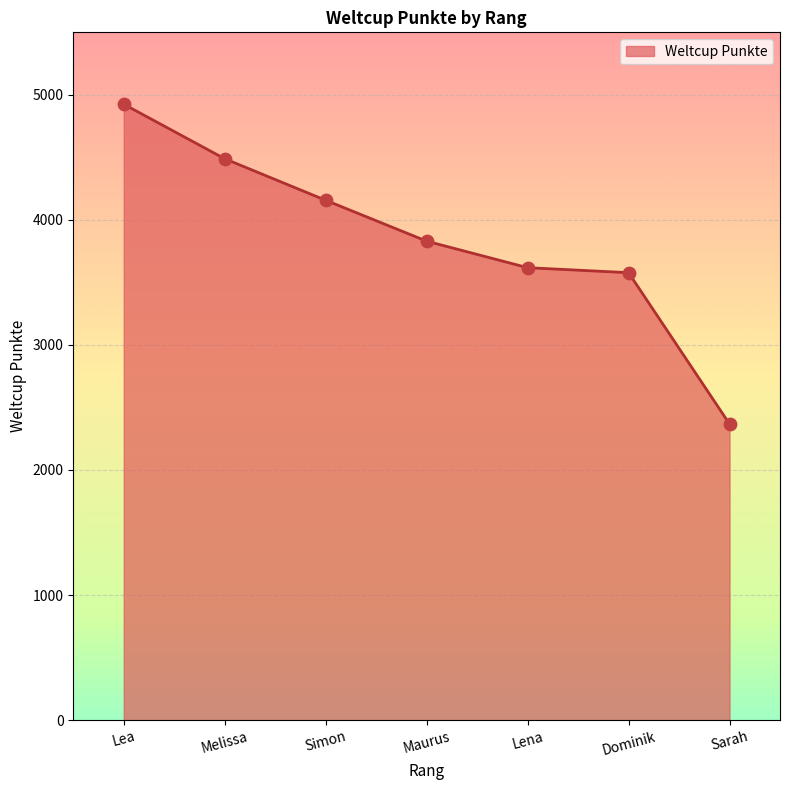

Between Simon and Sarah, which is larger?

Simon